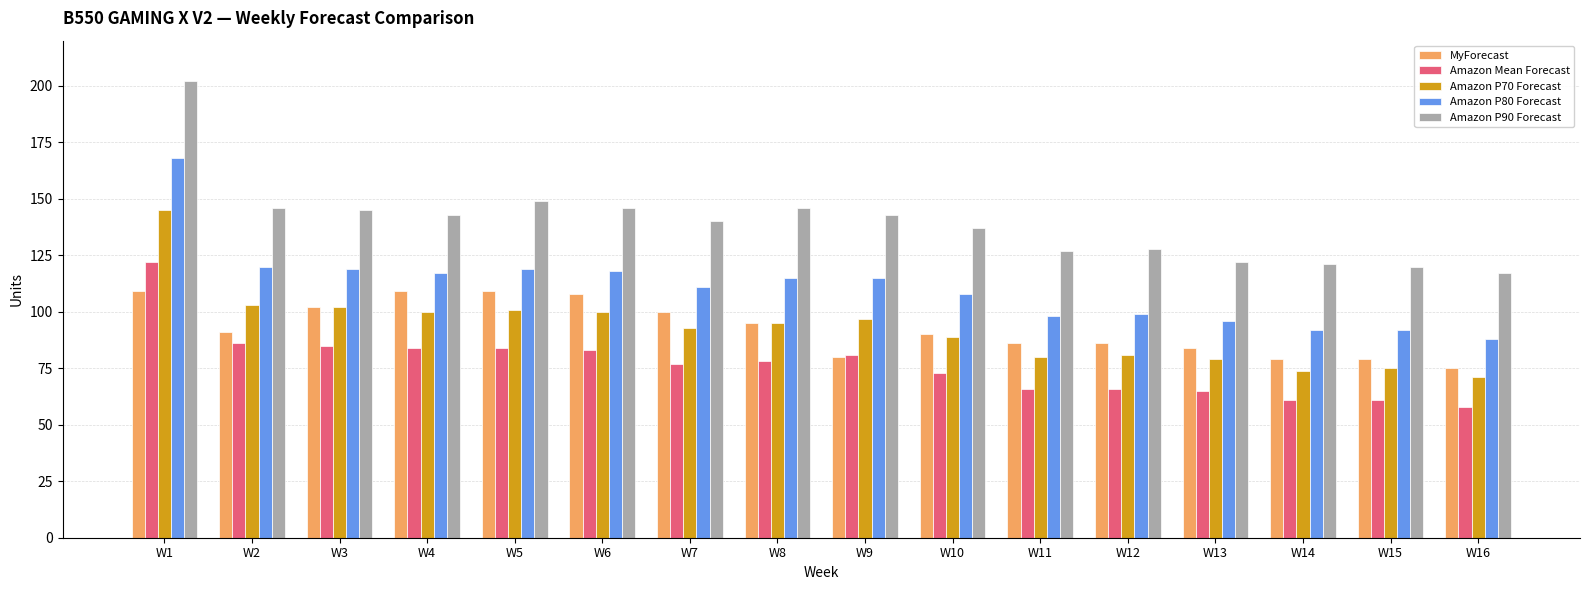

What is the value of the MyForecast bar at the 8th from the left?

95